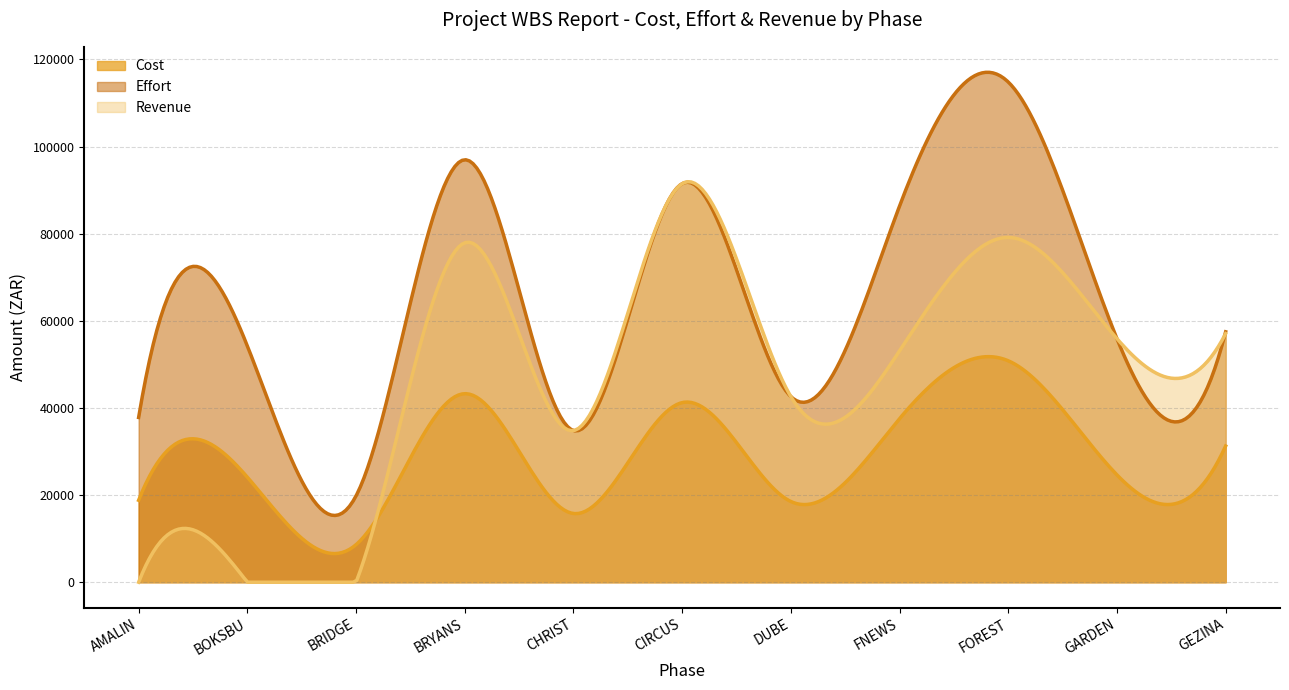

Reading right to left, list all the values displayed in this chart.

Cost: 31268.7	24642.9	50833.1	37543.7	18529.0	41233.1	15774.6	43282.2	8612.3	24118.1	18813.2
Effort: 57491.6	55907.5	114826.8	86350.6	42616.8	91501.9	34812.9	96981.4	19808.2	54246.1	37824.0
Revenue: 57074.5	55907.7	79147.0	53121.0	42618.4	91498.8	34812.9	77915.0	0.0	0.0	0.0